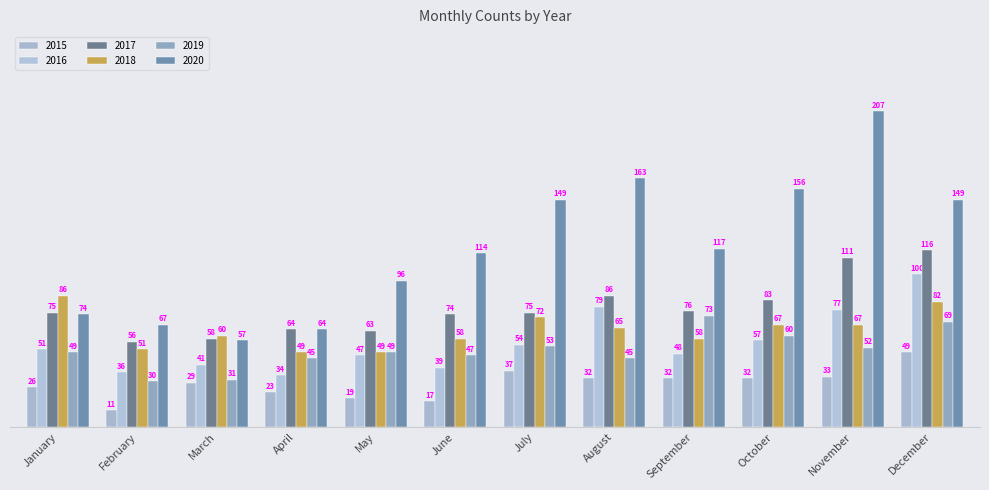

At which category is the sum across all series the highest?

December